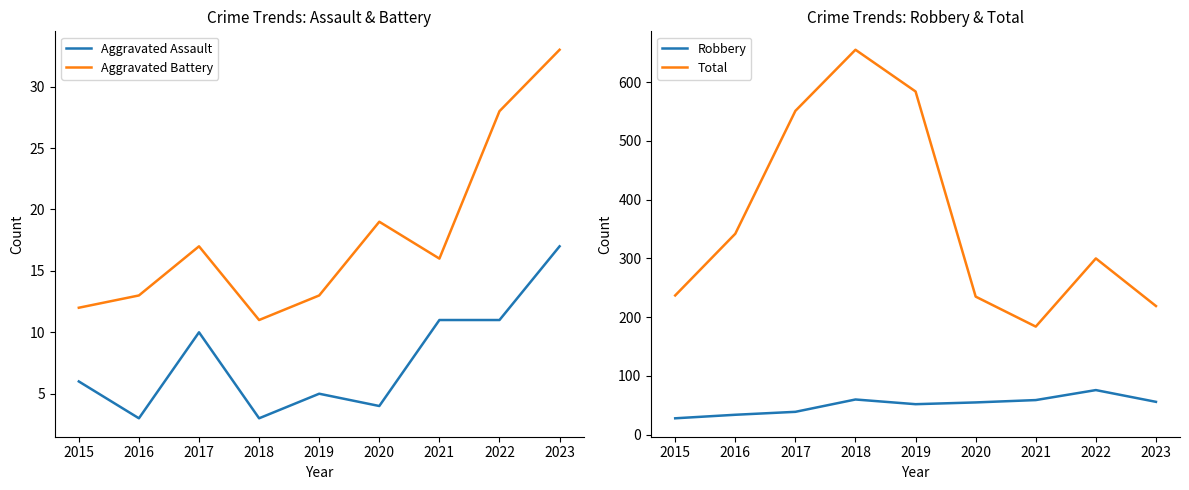

What is the sum of the Total values at 2020 and 2015?

472